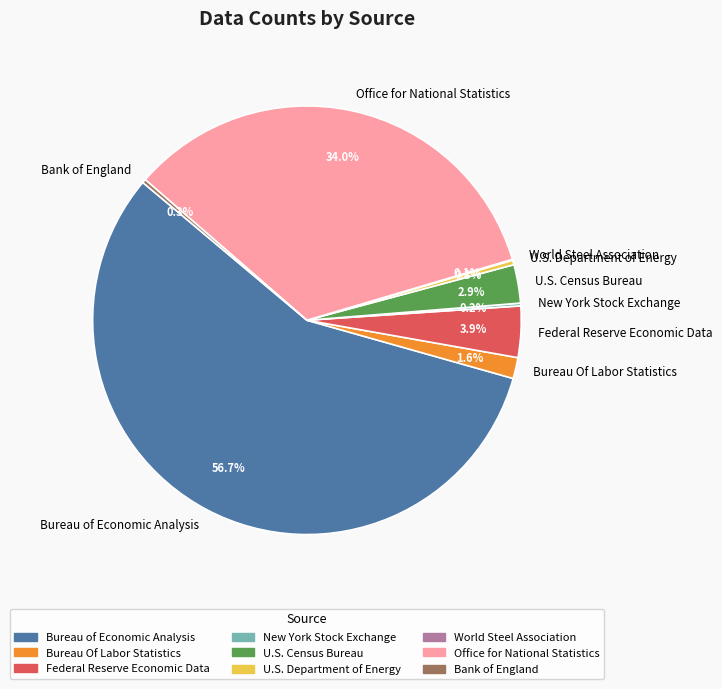

Which slice is the largest?

Bureau of Economic Analysis